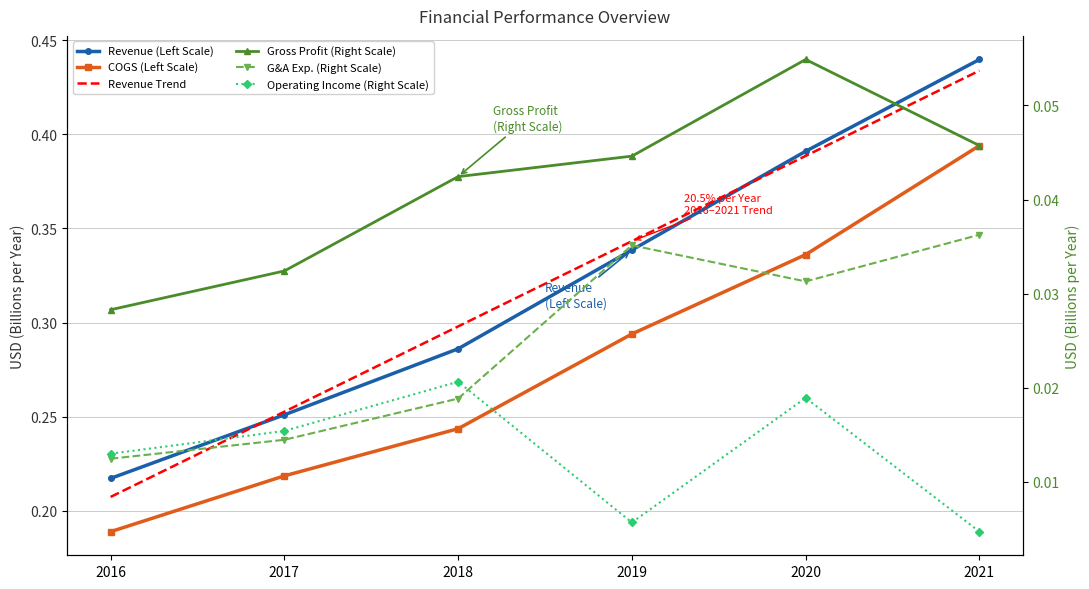

Count the Gross Profit values in the range 0 to 1.

6